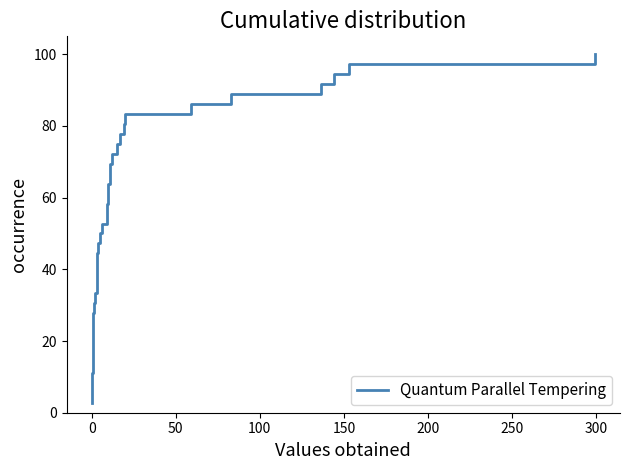

What is the difference between the maximum and minimum values?

97.2